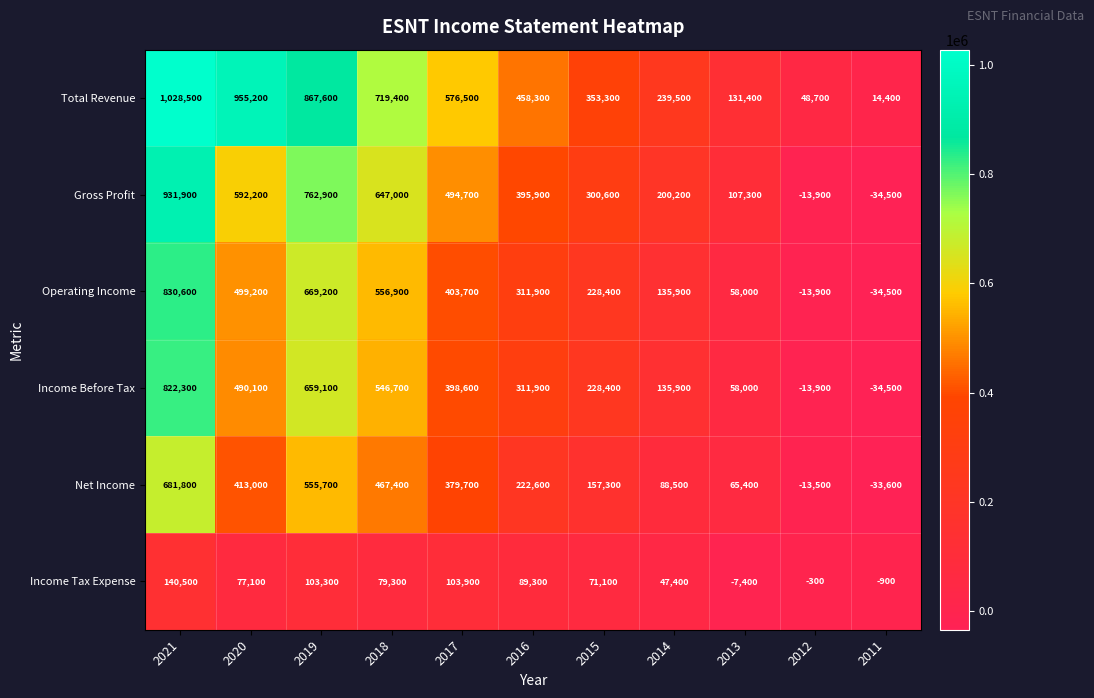

What is the difference between the highest and lowest values at 2016?

369000